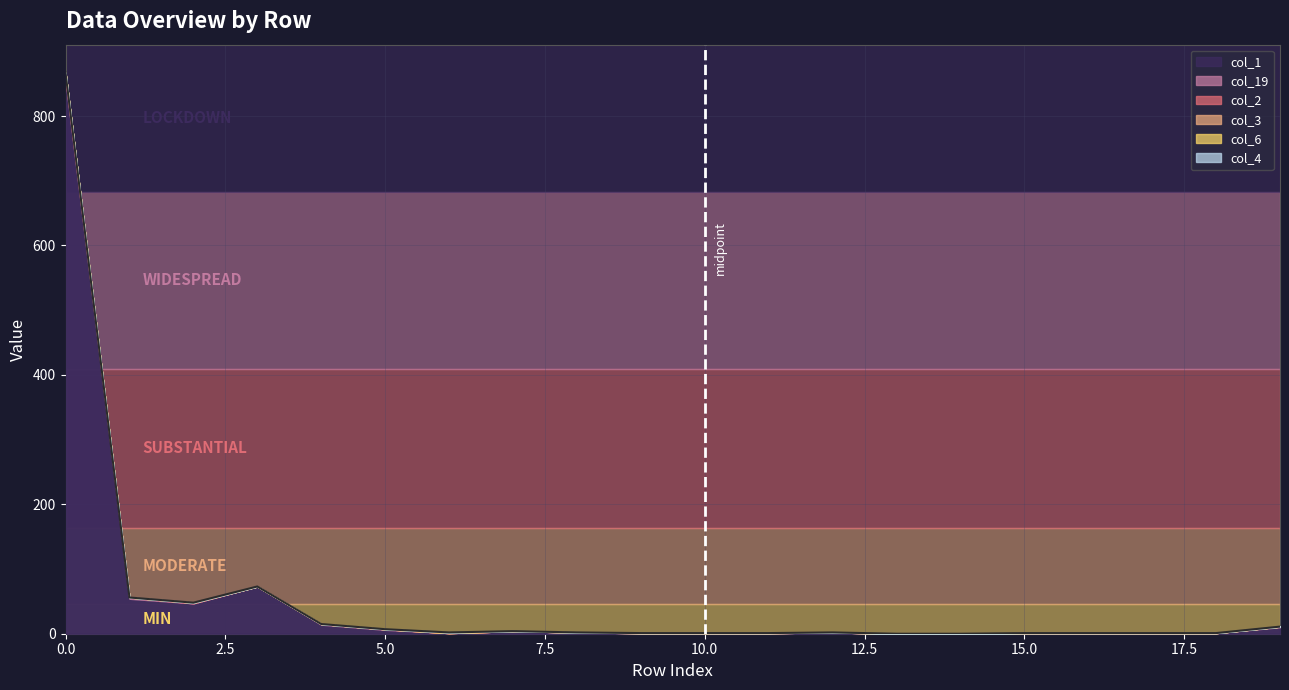

Reading left to right, transcribe all the data shown in this chart.

col_1: 855	54	47	73	14	6	1	4	2	1	1	1	2	0	0	1	1	1	1	10
col_19: 3	2	0	0	1	1	0	0	0	0	0	0	0	0	0	0	0	0	0	1
col_2: 8	0	1	0	0	0	0	0	0	0	0	0	0	0	0	0	0	0	0	0
col_3: 1	0	0	0	0	0	0	0	0	0	0	0	0	0	0	0	0	0	0	0
col_6: 0	0	0	0	0	0	1	0	0	0	0	0	0	0	0	0	0	0	0	0
col_4: 0	0	0	0	0	0	0	0	0	0	0	0	0	0	0	0	0	0	0	0